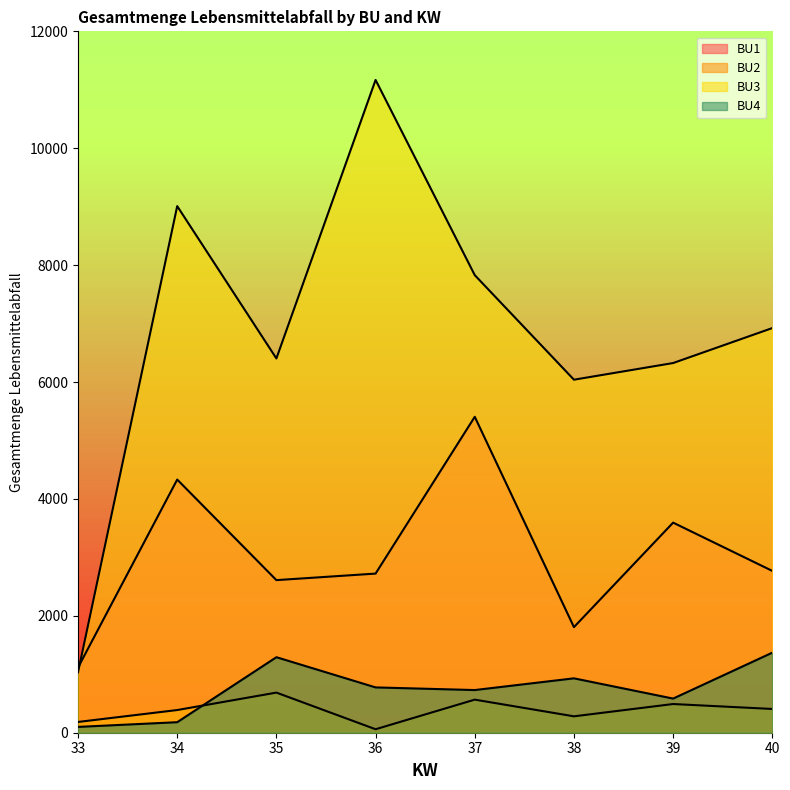

What is the spread (max minus min) of values at 37?

7262.6